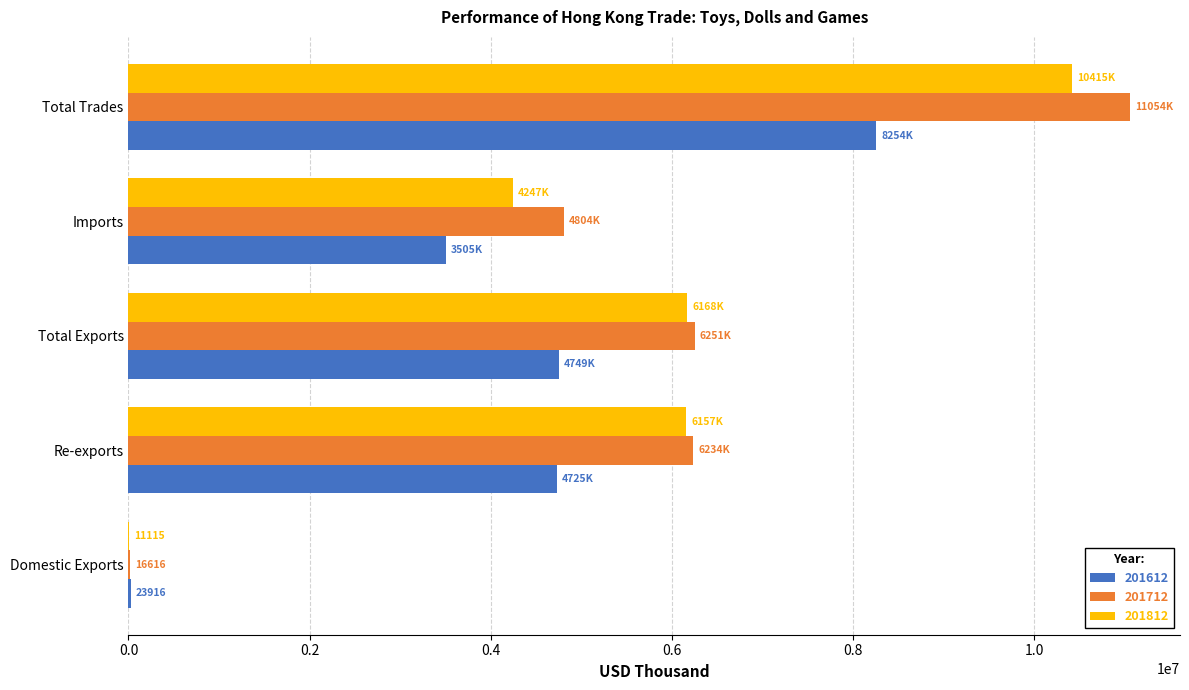

Which series has the largest range (max minus min)?

201712